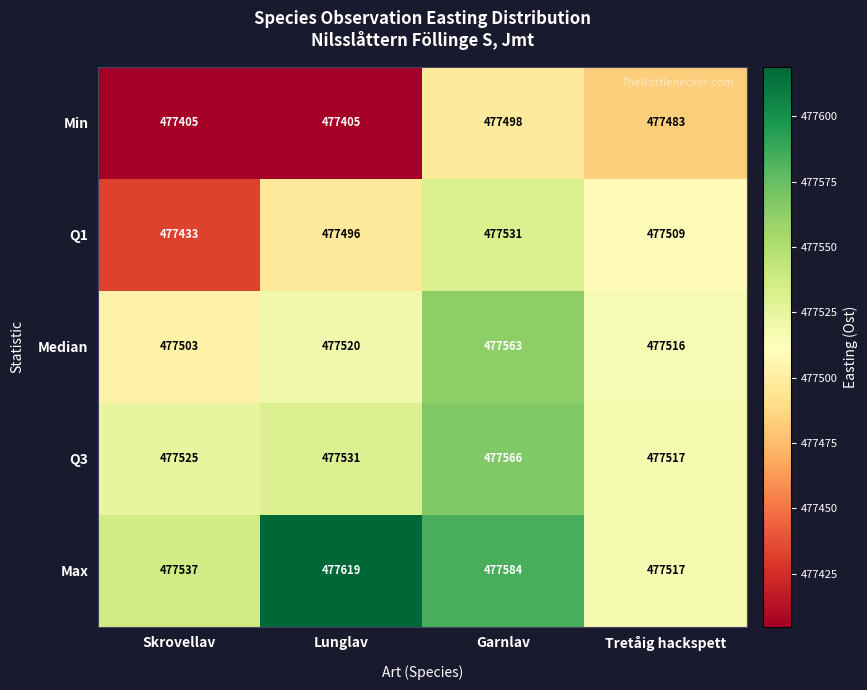

Rank the series at Lunglav from highest to lowest value.

Max, Q3, Median, Q1, Min